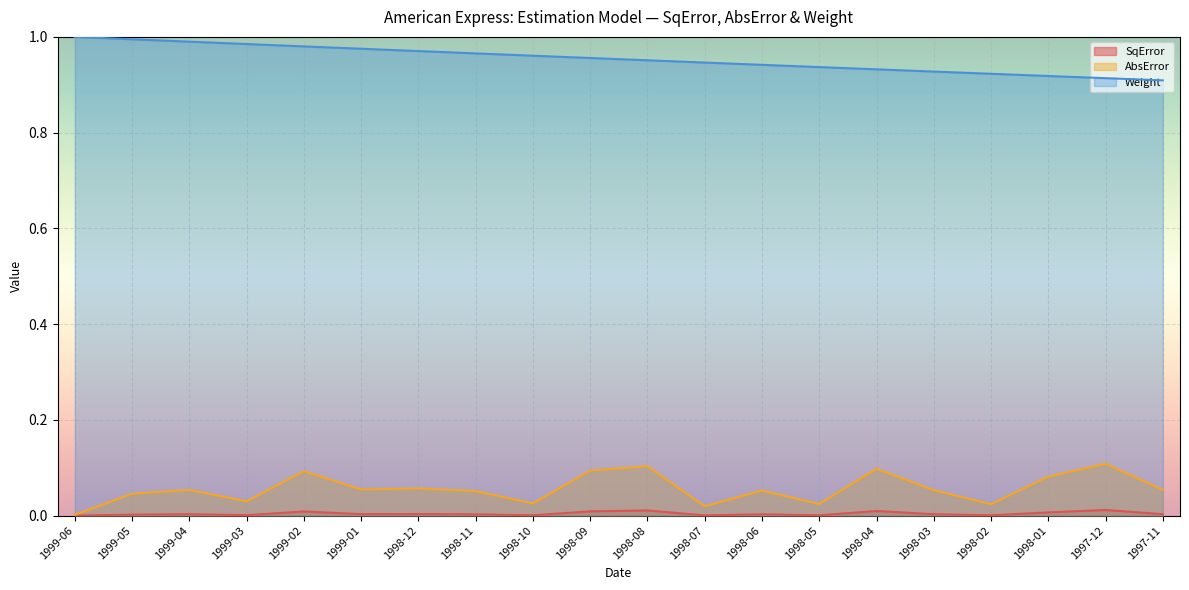

Which series has the widest spread of values?

AbsError